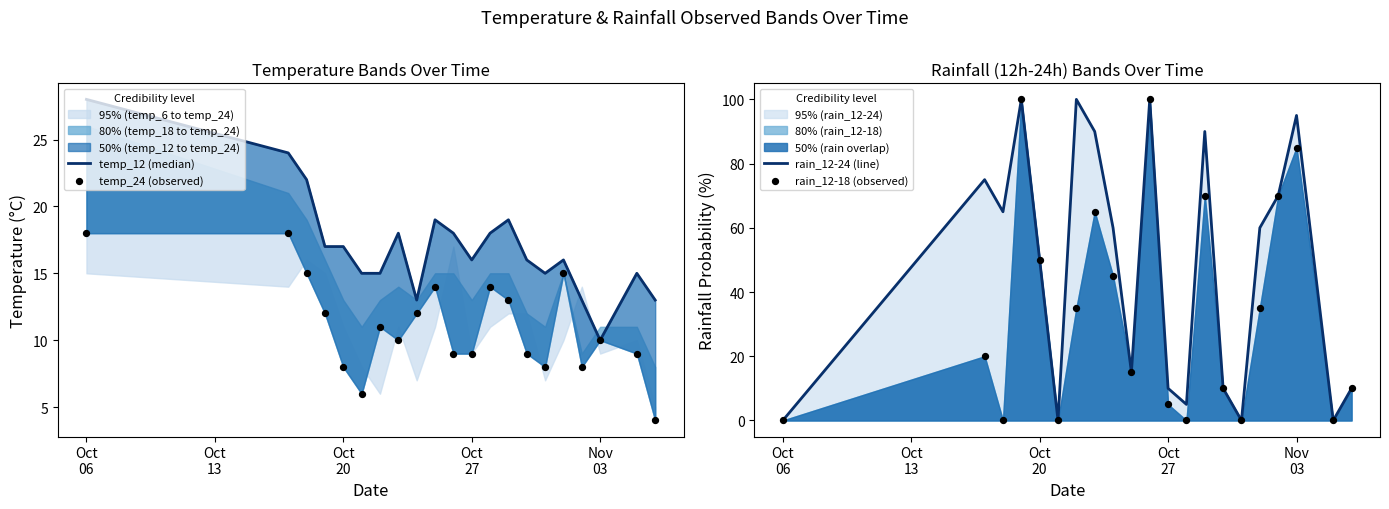

Which series has the widest spread of Y values?

rain_12-24 (line)